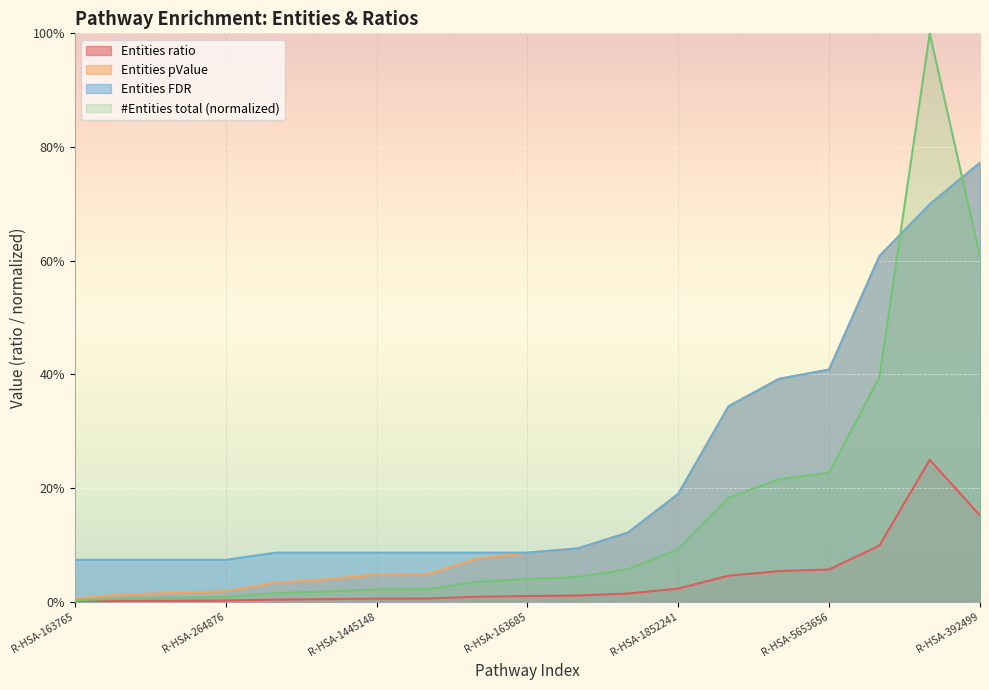

What is the sum of the #Entities total values at R-HSA-5653656 and R-HSA-1445148?

0.1